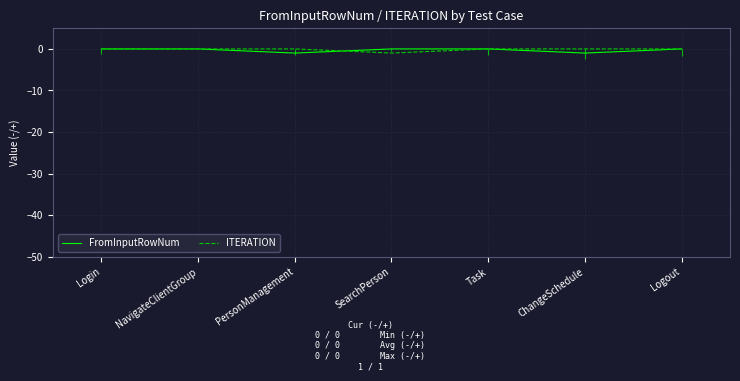

Which series has the largest range (max minus min)?

FromInputRowNum